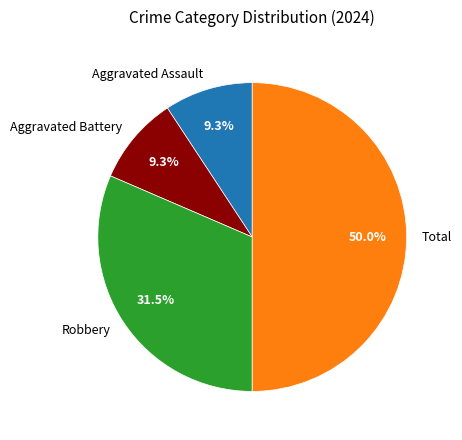

Does Robbery account for over 50% of the chart?

No